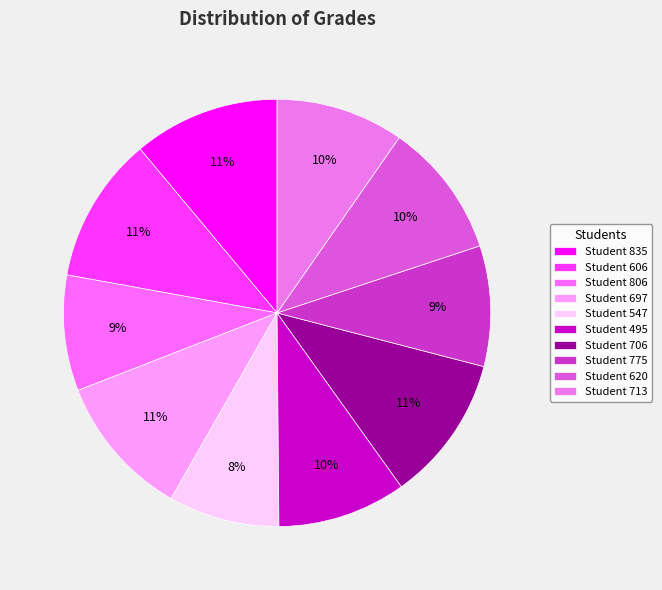

To the nearest percent, what is the average slice percentage?

10%